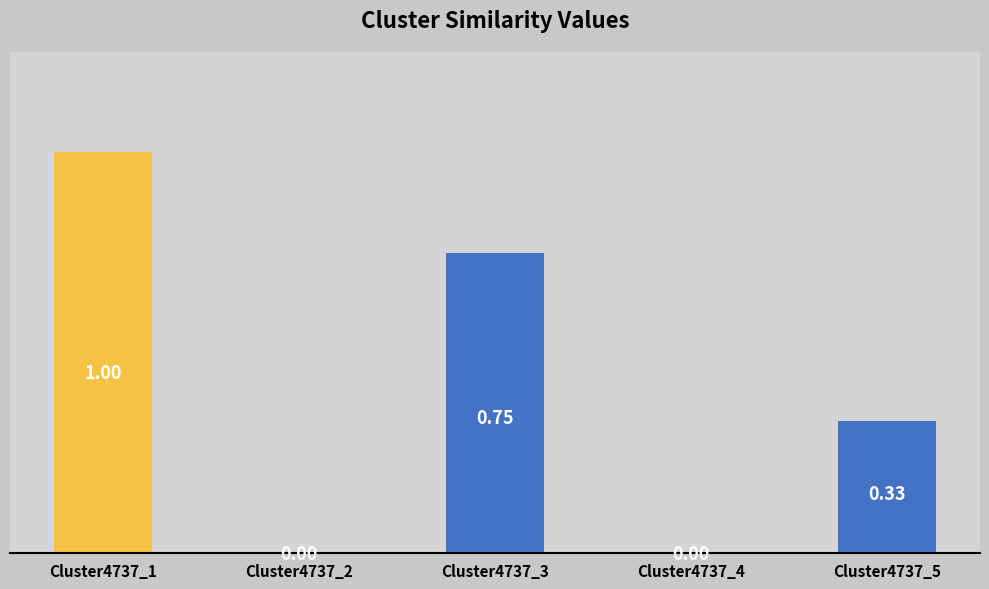

Between Cluster4737_4 and Cluster4737_5, which is larger?

Cluster4737_5